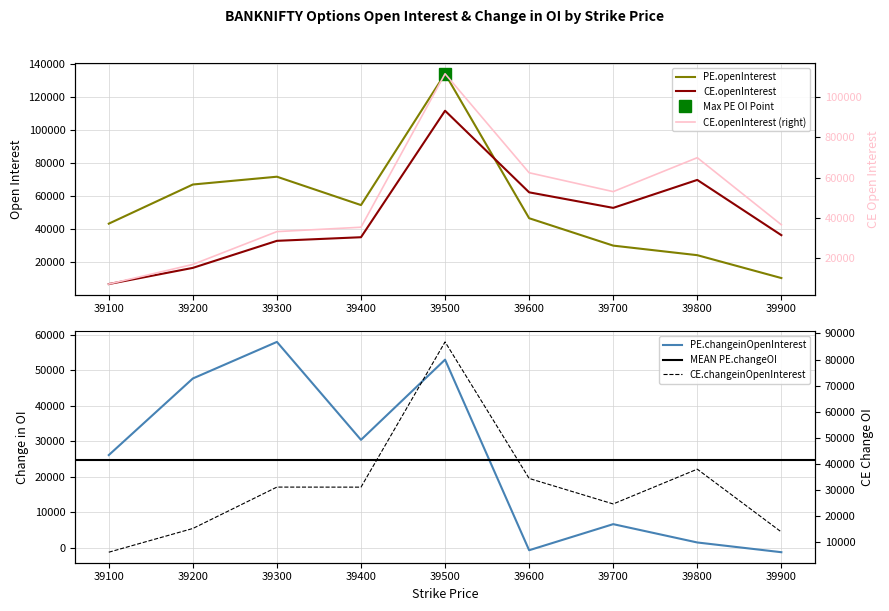

Between 39200 and 39700, which is larger?

39200